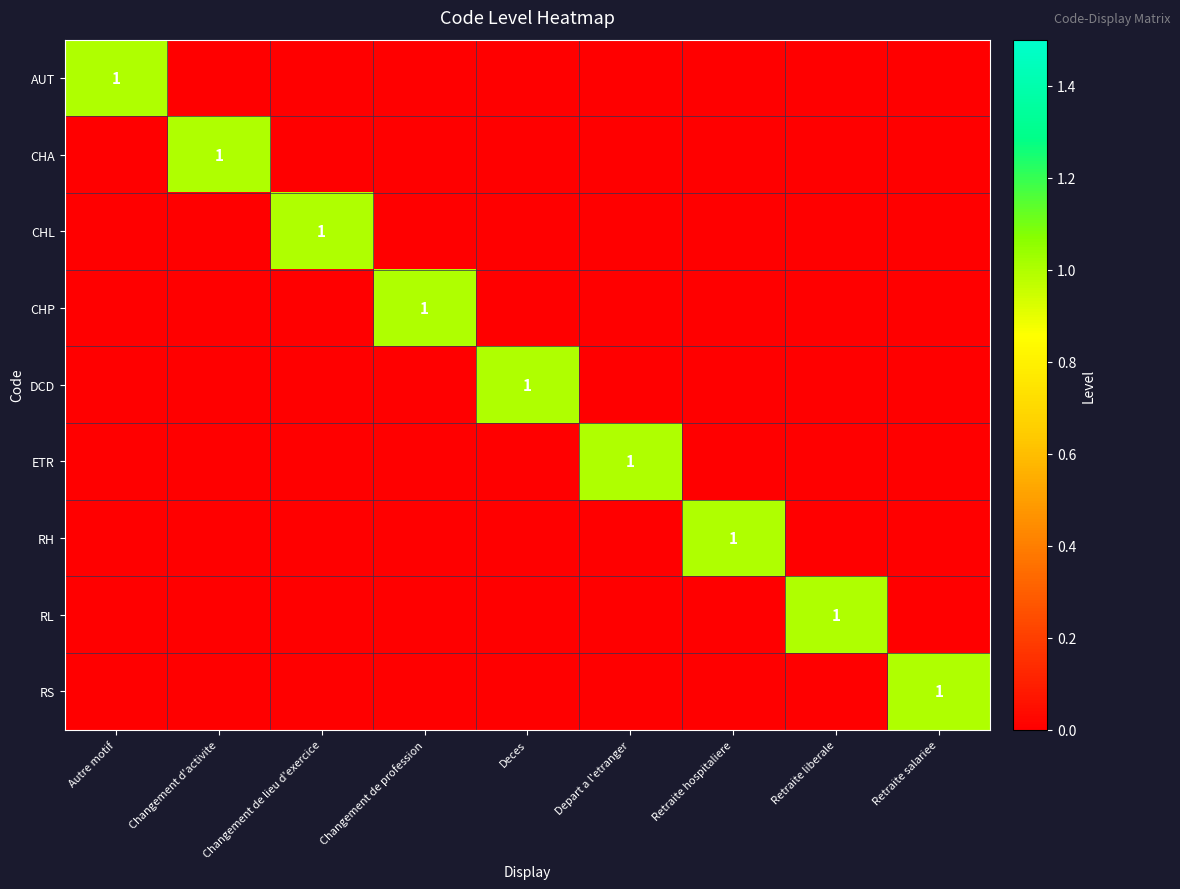

How many RH values are between 0 and 1?

9